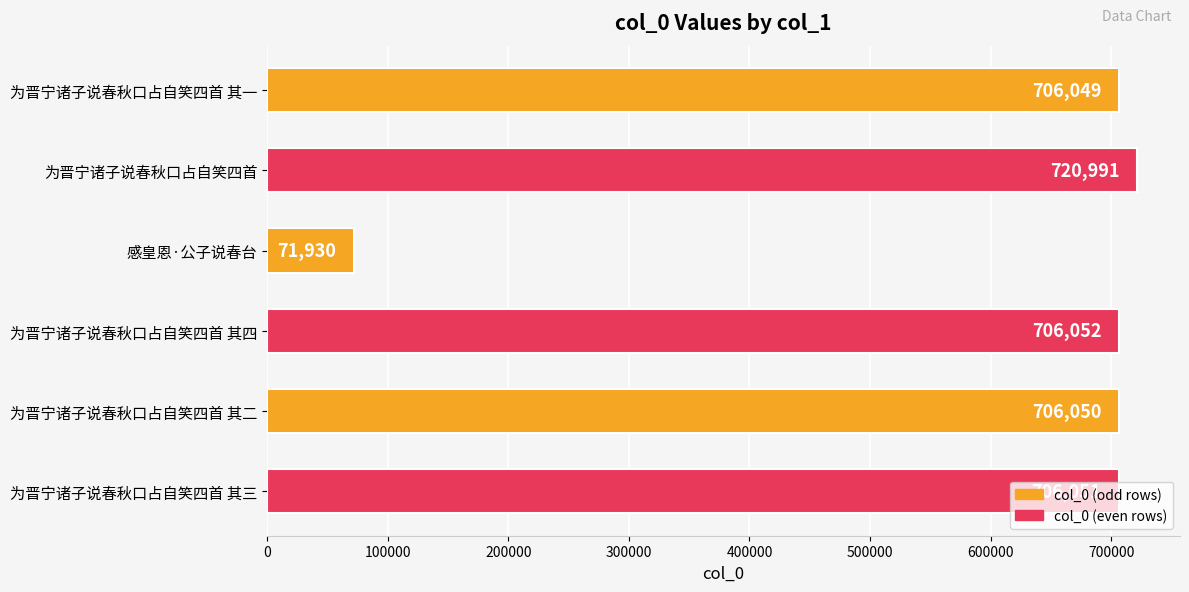

Which label corresponds to the smallest value in the chart?

感皇恩·公子说春台